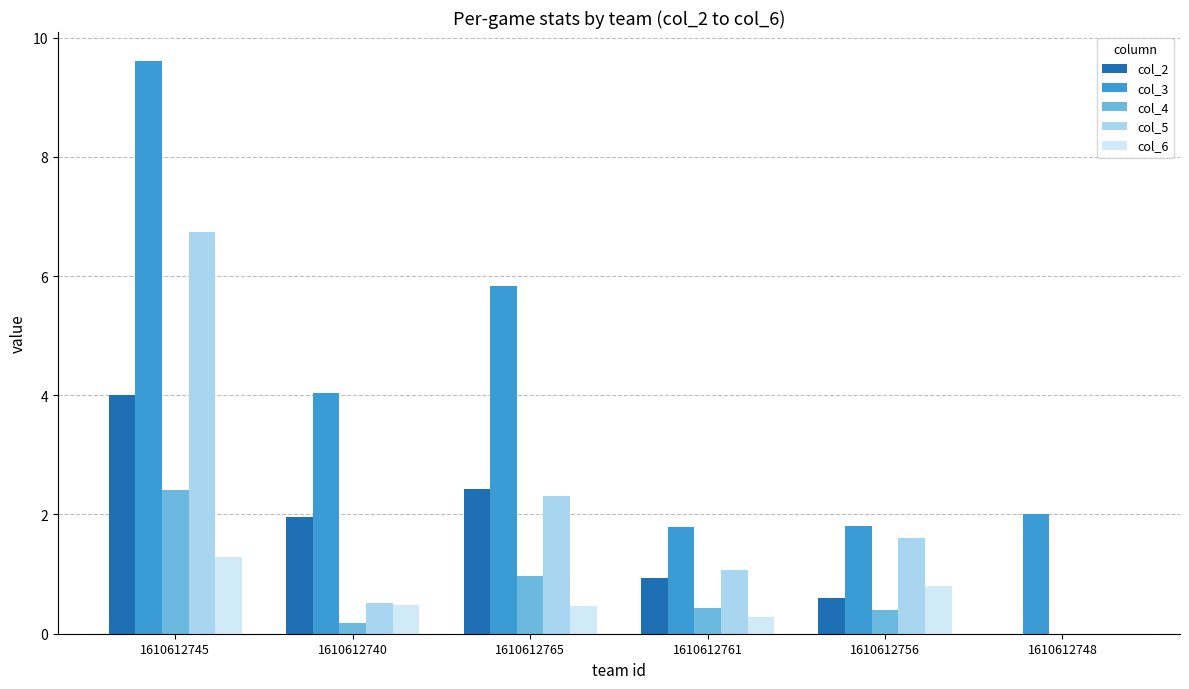

At which label does col_3 reach its peak?

1610612745